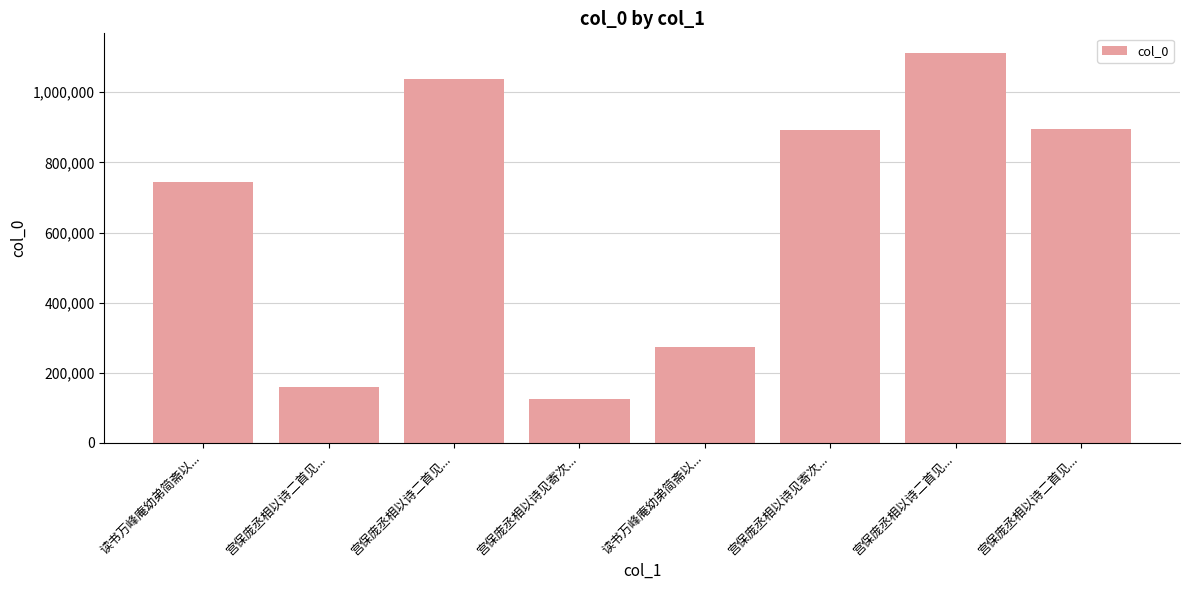

How many bars are there in total?

8